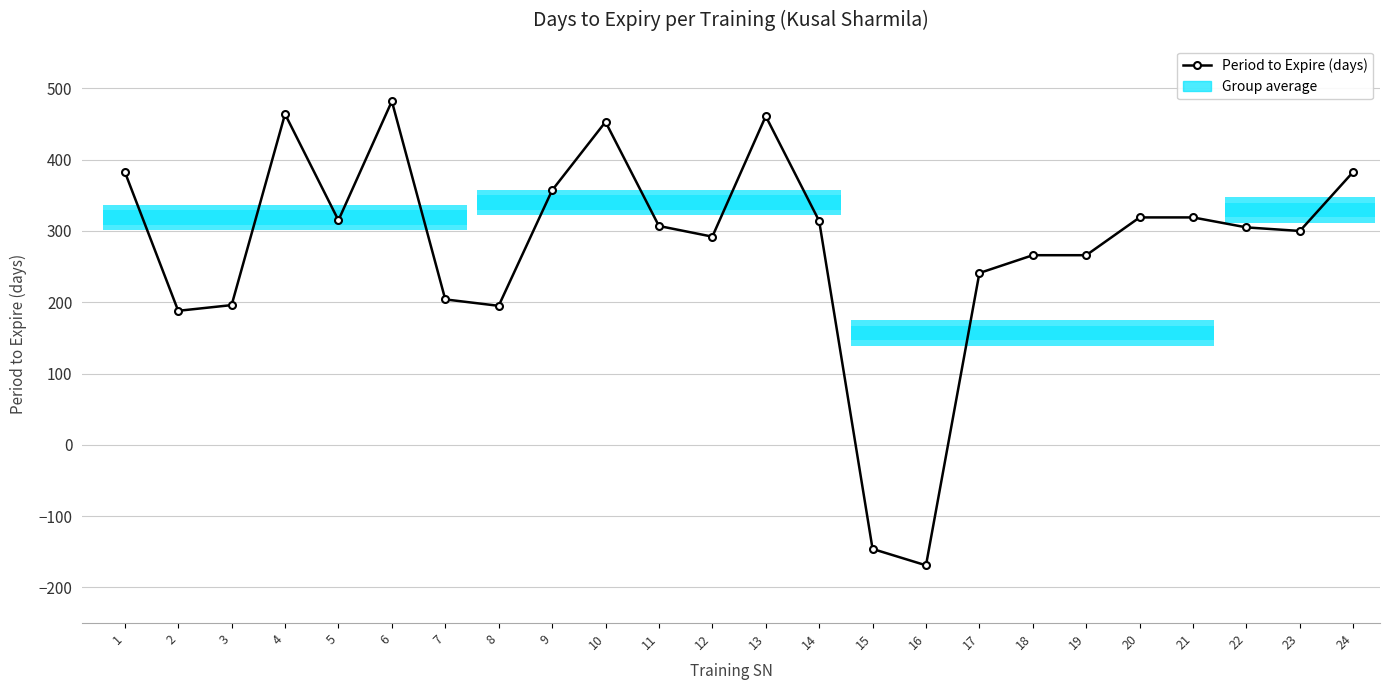

What is the greatest value displayed?

482